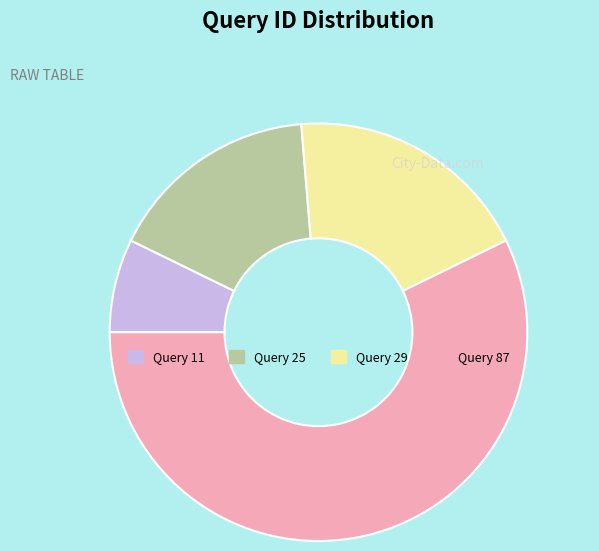

Rank the categories by value from highest to lowest.

Query 87, Query 29, Query 25, Query 11